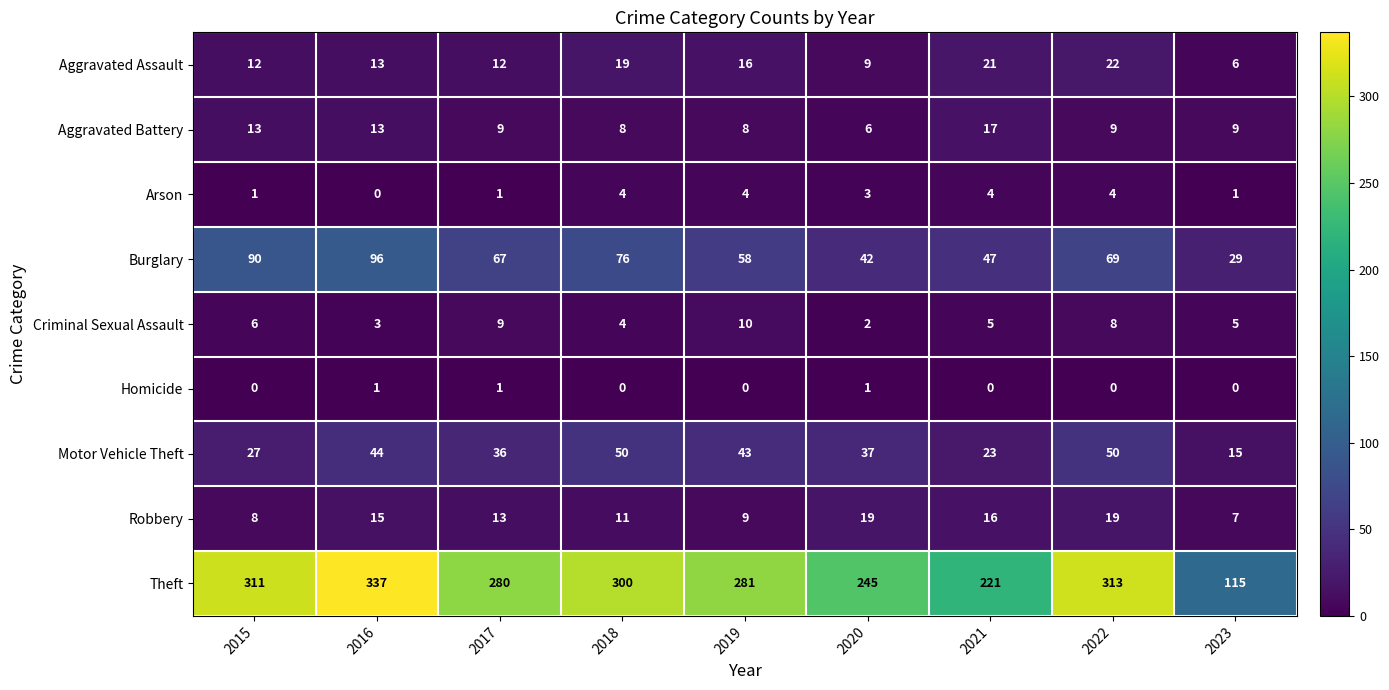

What is the difference between the highest and lowest values at 2017?

279